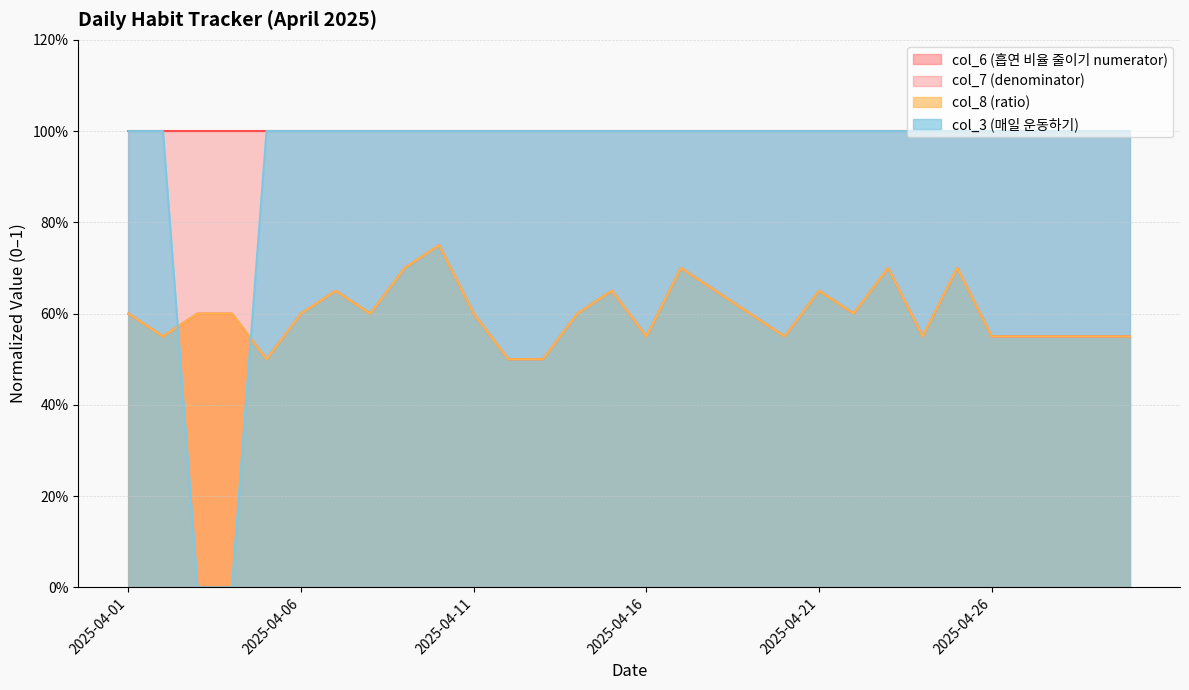

What is the value of the col_8 (ratio) point at the 30th from the left?

0.6